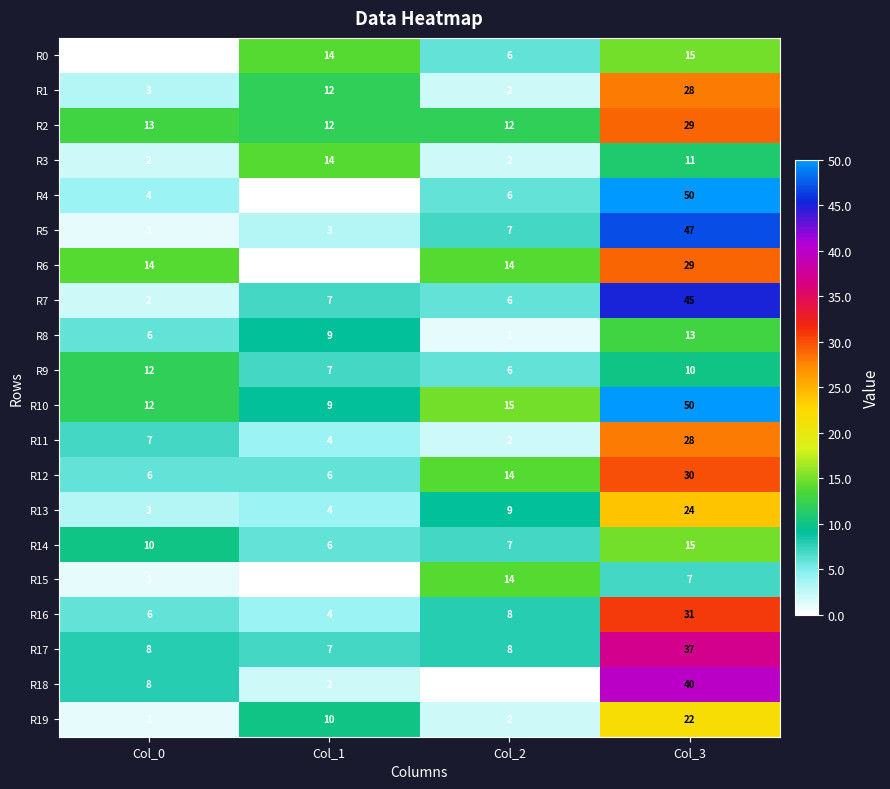

Between Col_2 and Col_3, which series saw the biggest shift?

R4